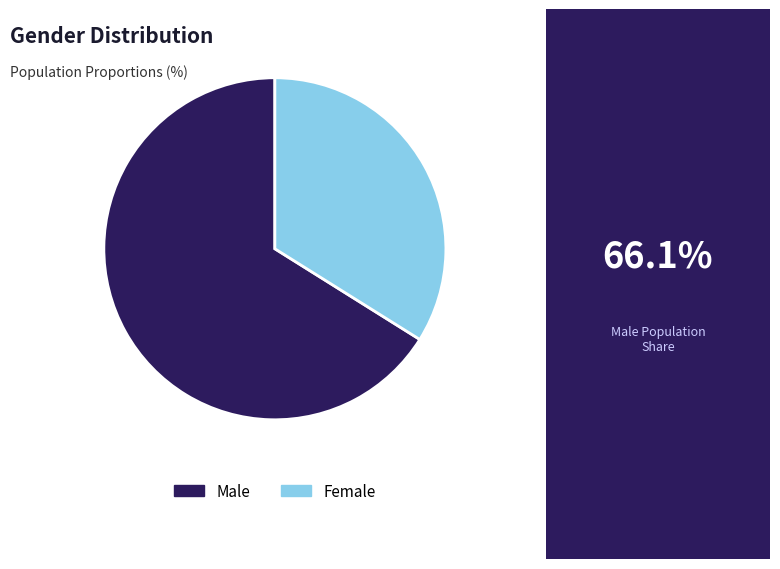

What is the largest slice in the pie chart?

Male